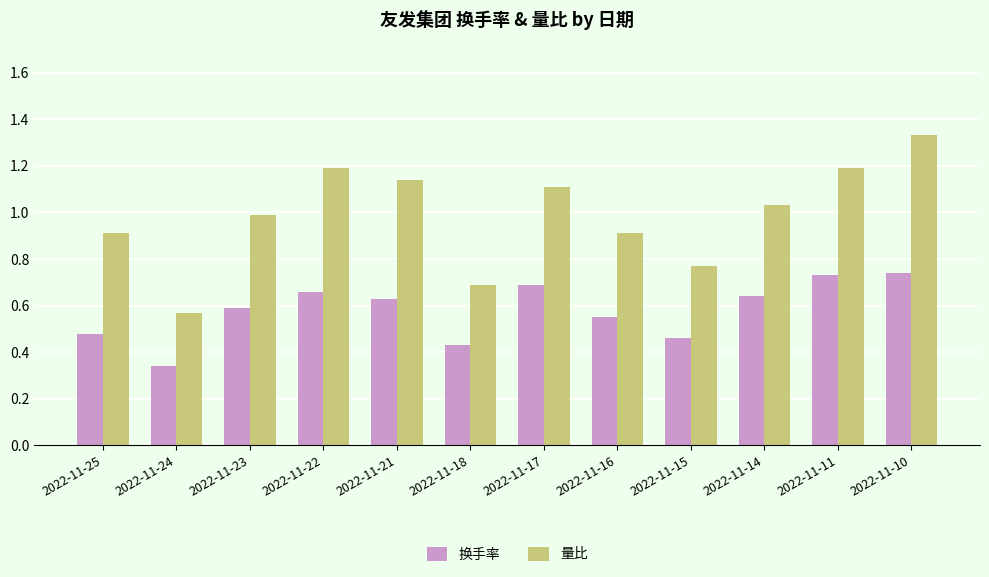

Rank the series by their average value, from highest to lowest.

量比, 换手率